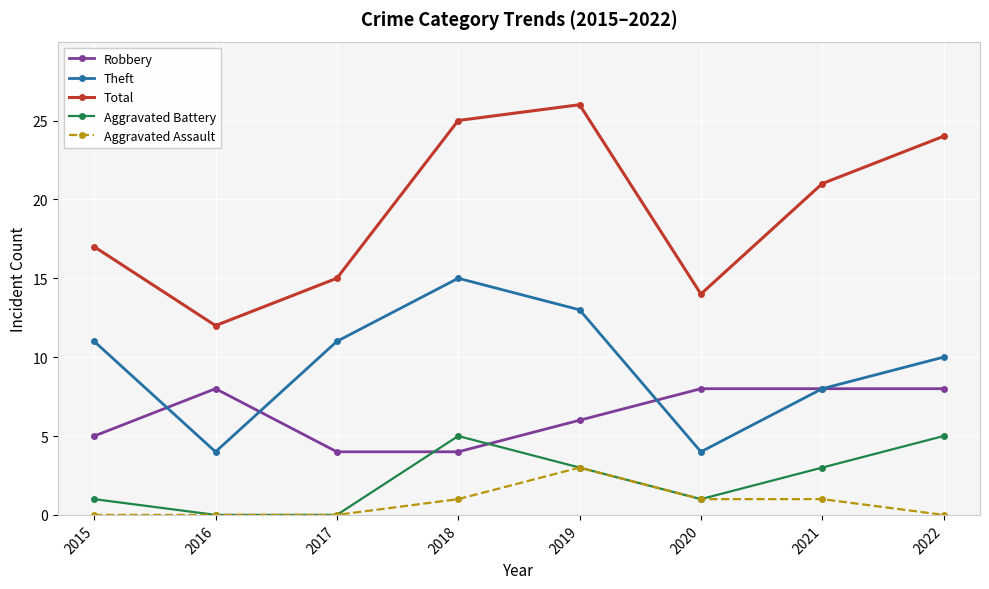

True or false: Aggravated Battery has a value of -3 at 2016.

False